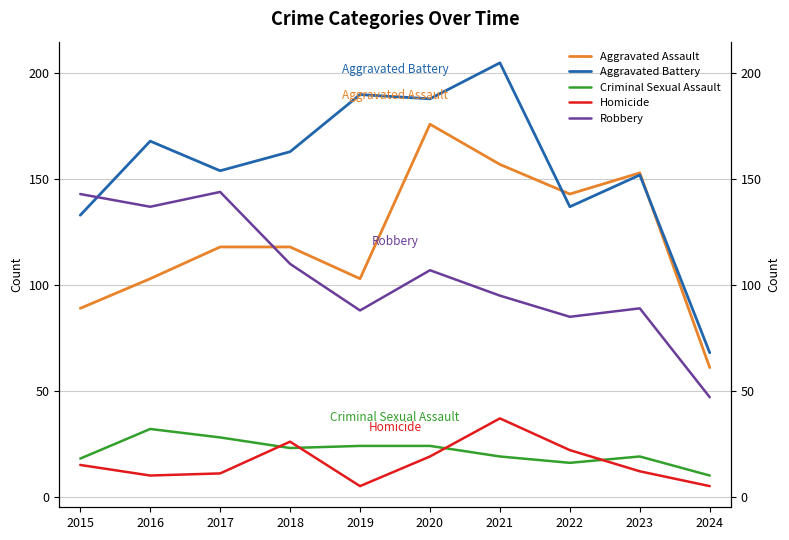

Between 2017 and 2023, which series saw the biggest shift?

Robbery